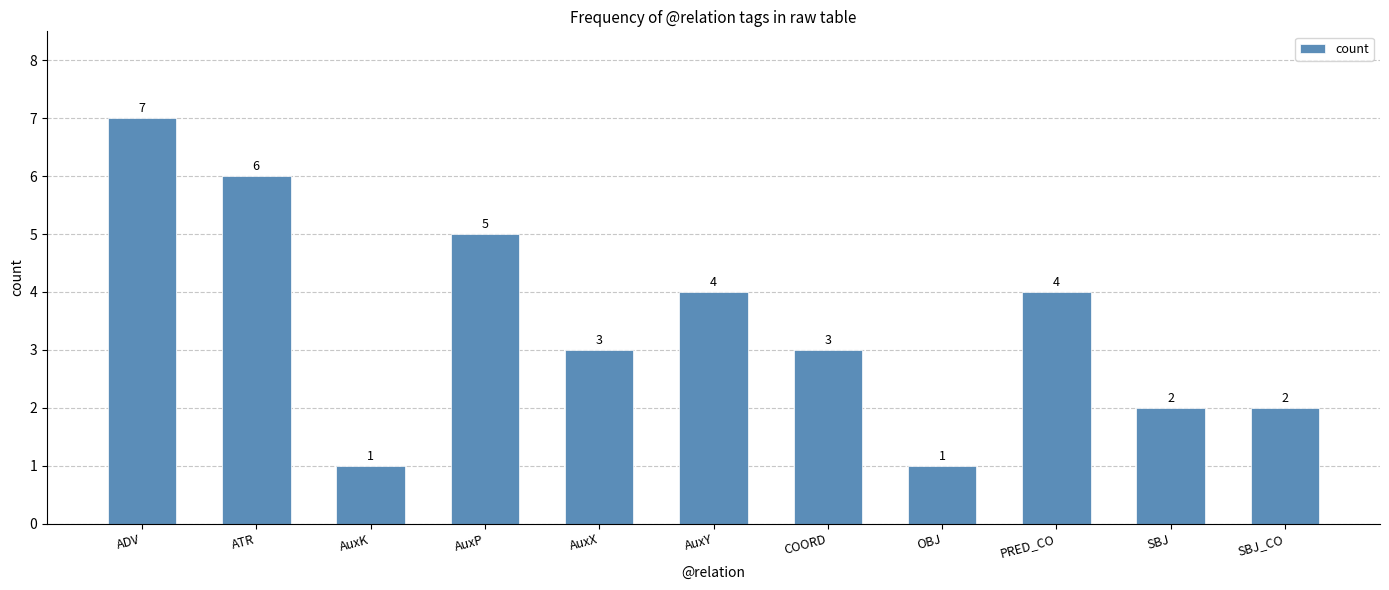

What is the change in value from ATR to SBJ?

-4